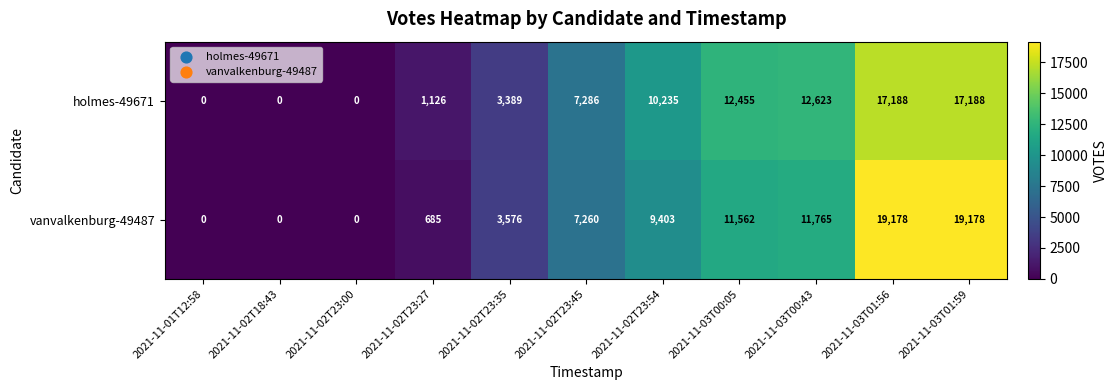

What is the total value across all series at 2021-11-02T23:35?

6965